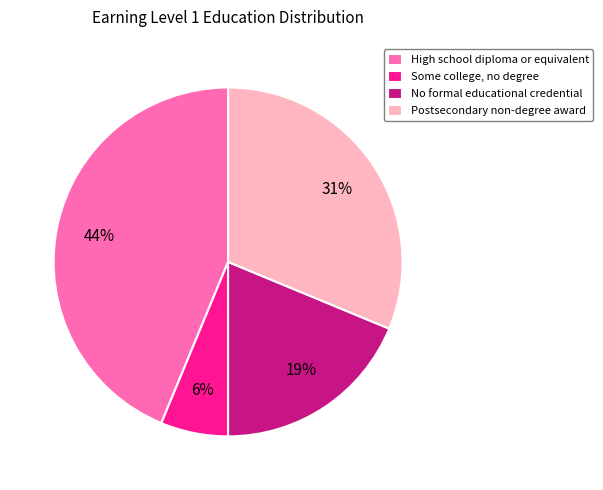

What is the ratio of the value at Some college, no degree to the value at Postsecondary non-degree award?

0.2